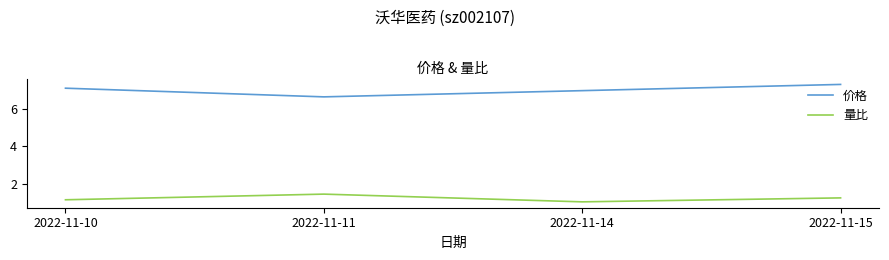

What is the difference between the maximum and minimum values in the 量比 series?

0.4